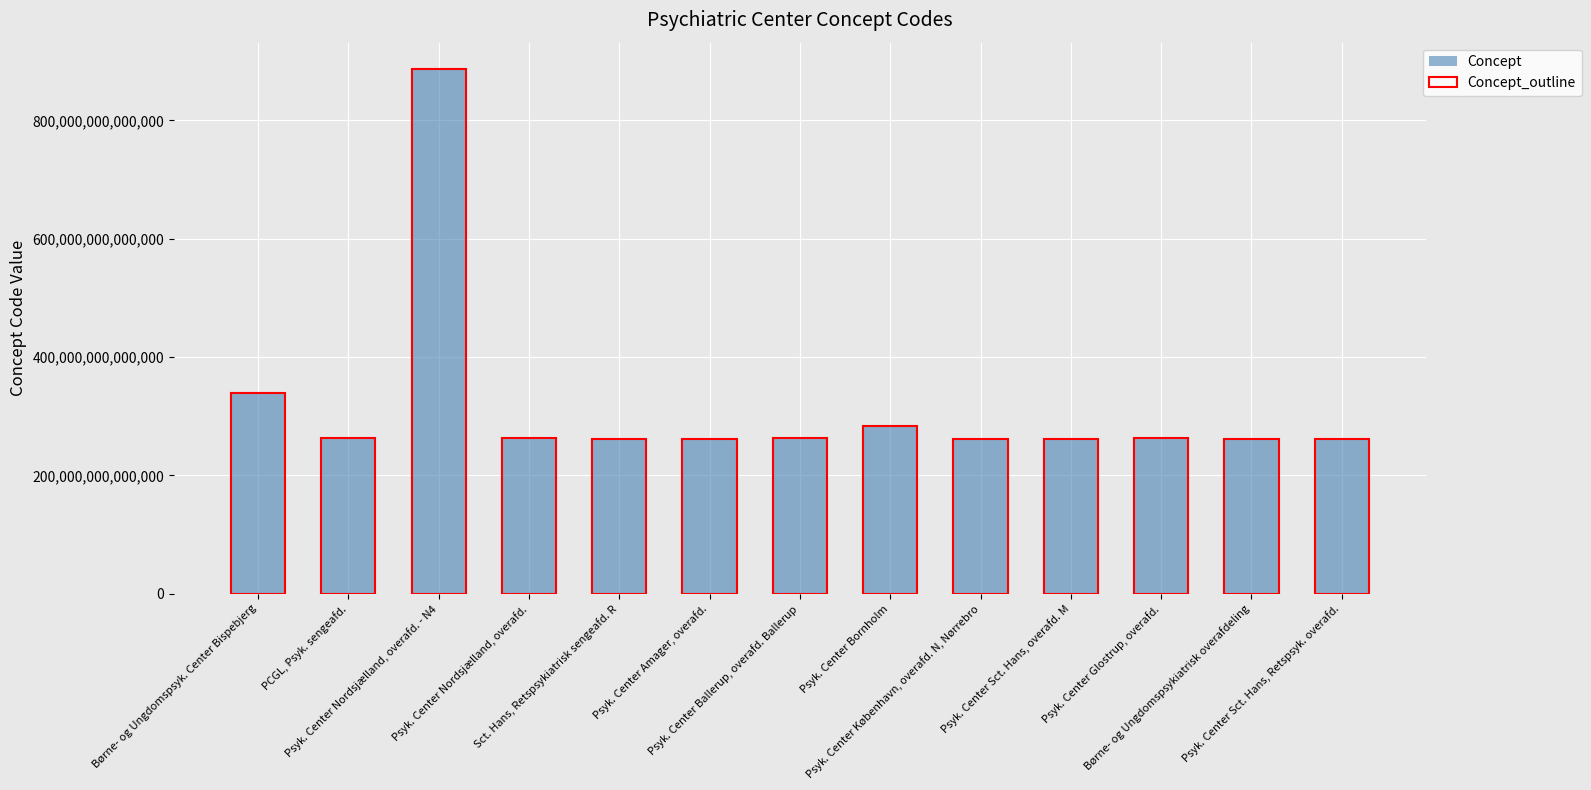

What is the value of the Concept_outline bar at the 6th from the left?

261341000016001